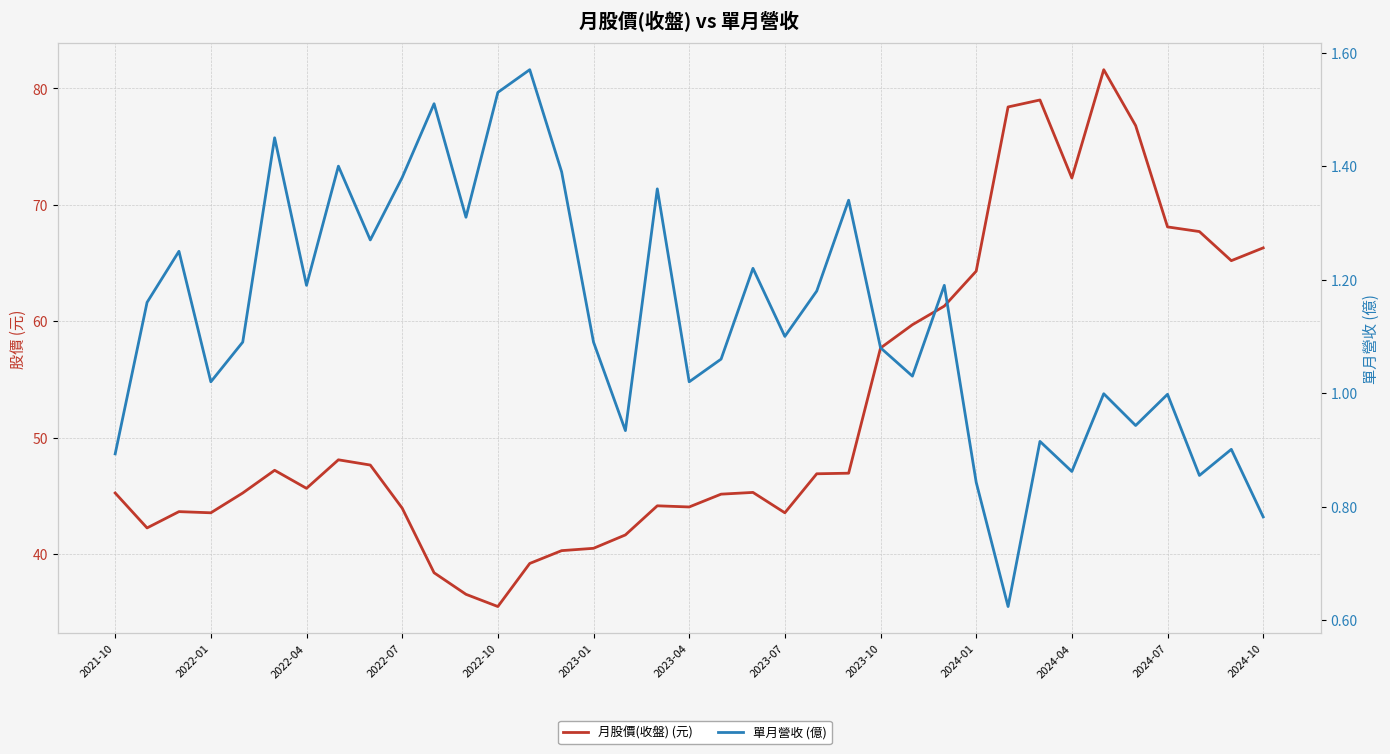

How many data points in 月股價(收盤) (元) are less than 45?

14